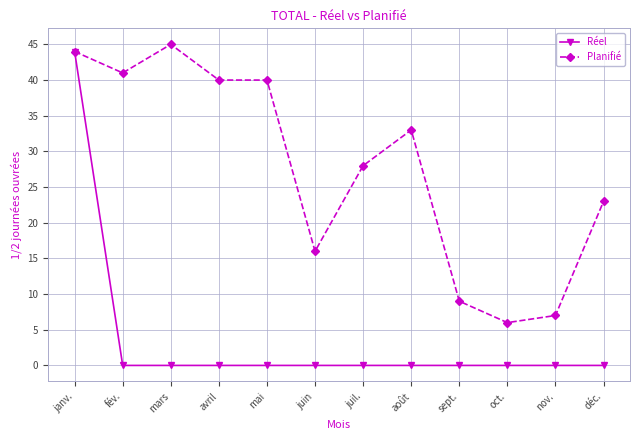

What is the sum of all Planifié values?

332